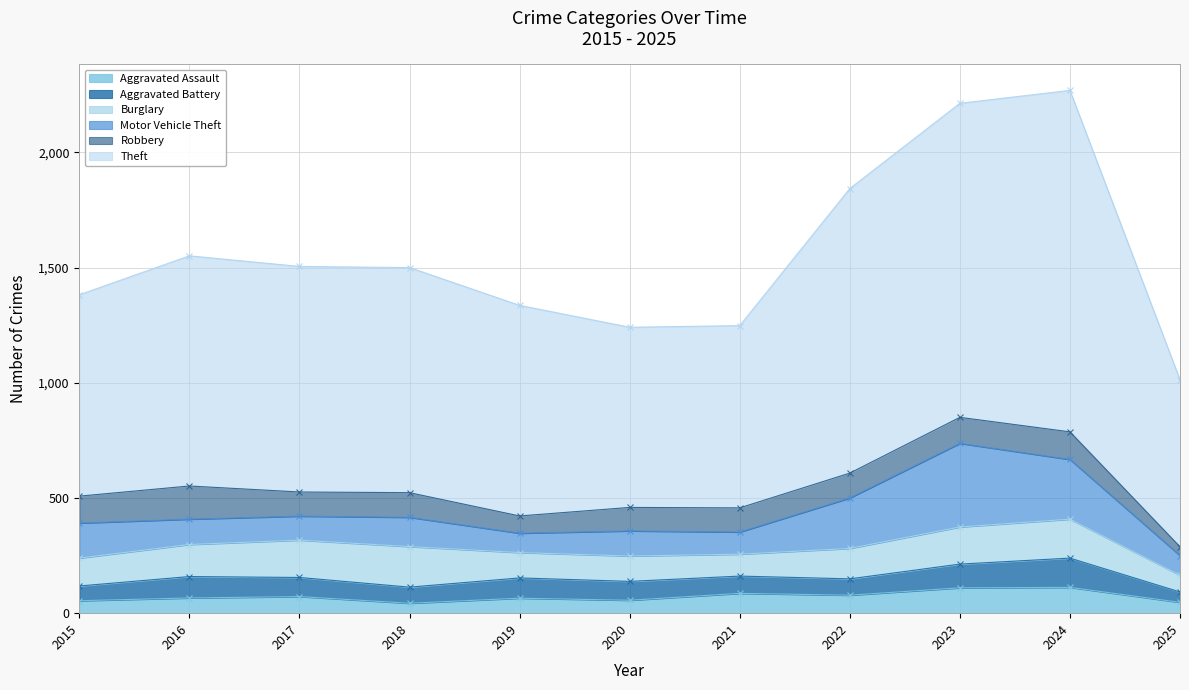

Where is the first local minimum for Burglary?

2021